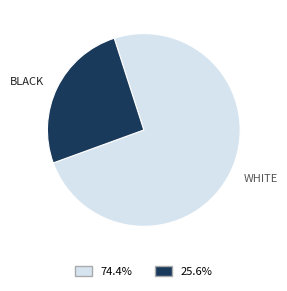

Is there a majority slice in this chart?

Yes